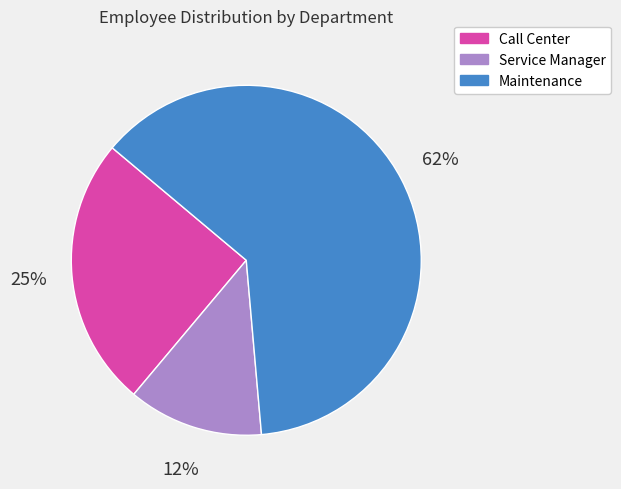

What percentage is the Call Center slice, to the nearest percent?

25%